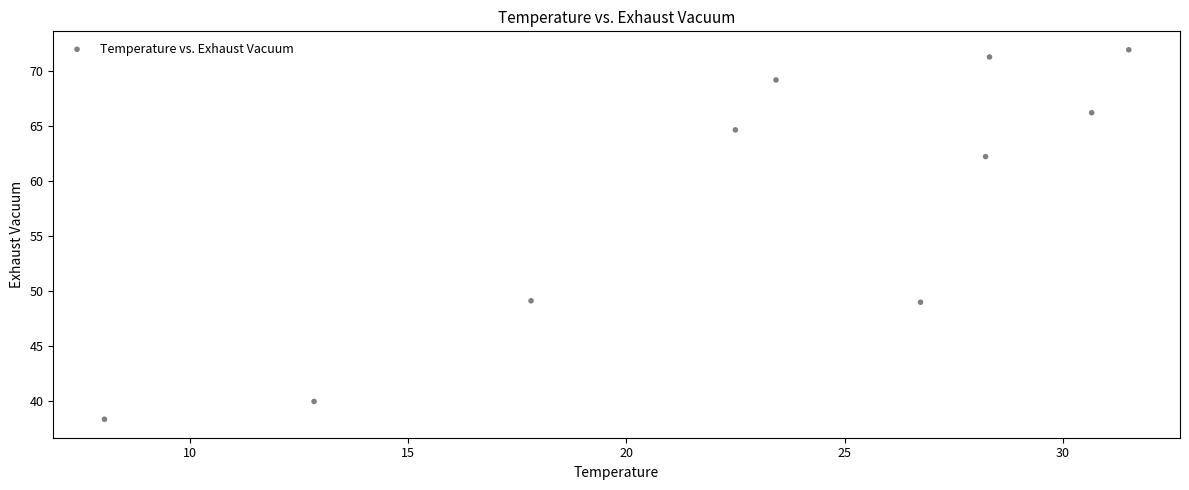

What is the average X value?

23.0